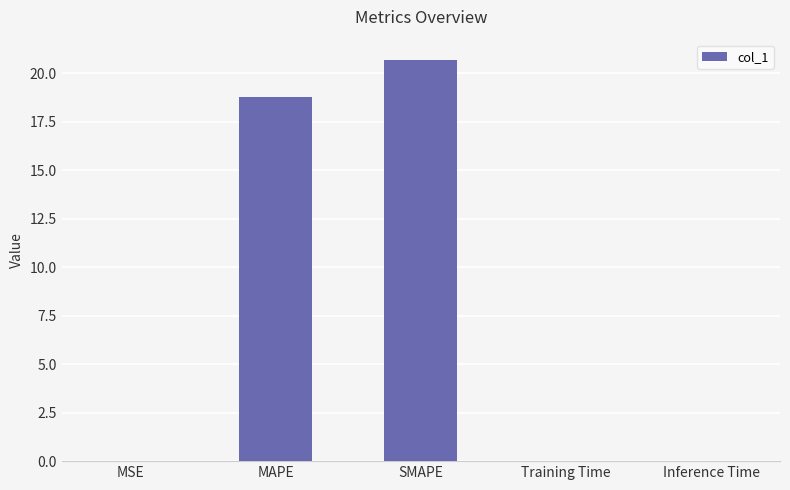

Between Inference Time and MAPE, which is larger?

MAPE